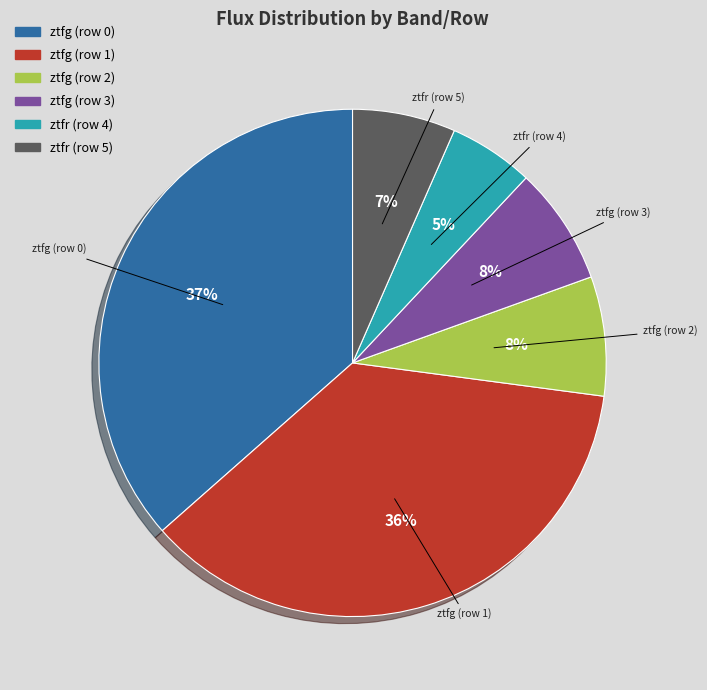

To the nearest percent, what percentage of the pie is ztfr (row 4)?

5%